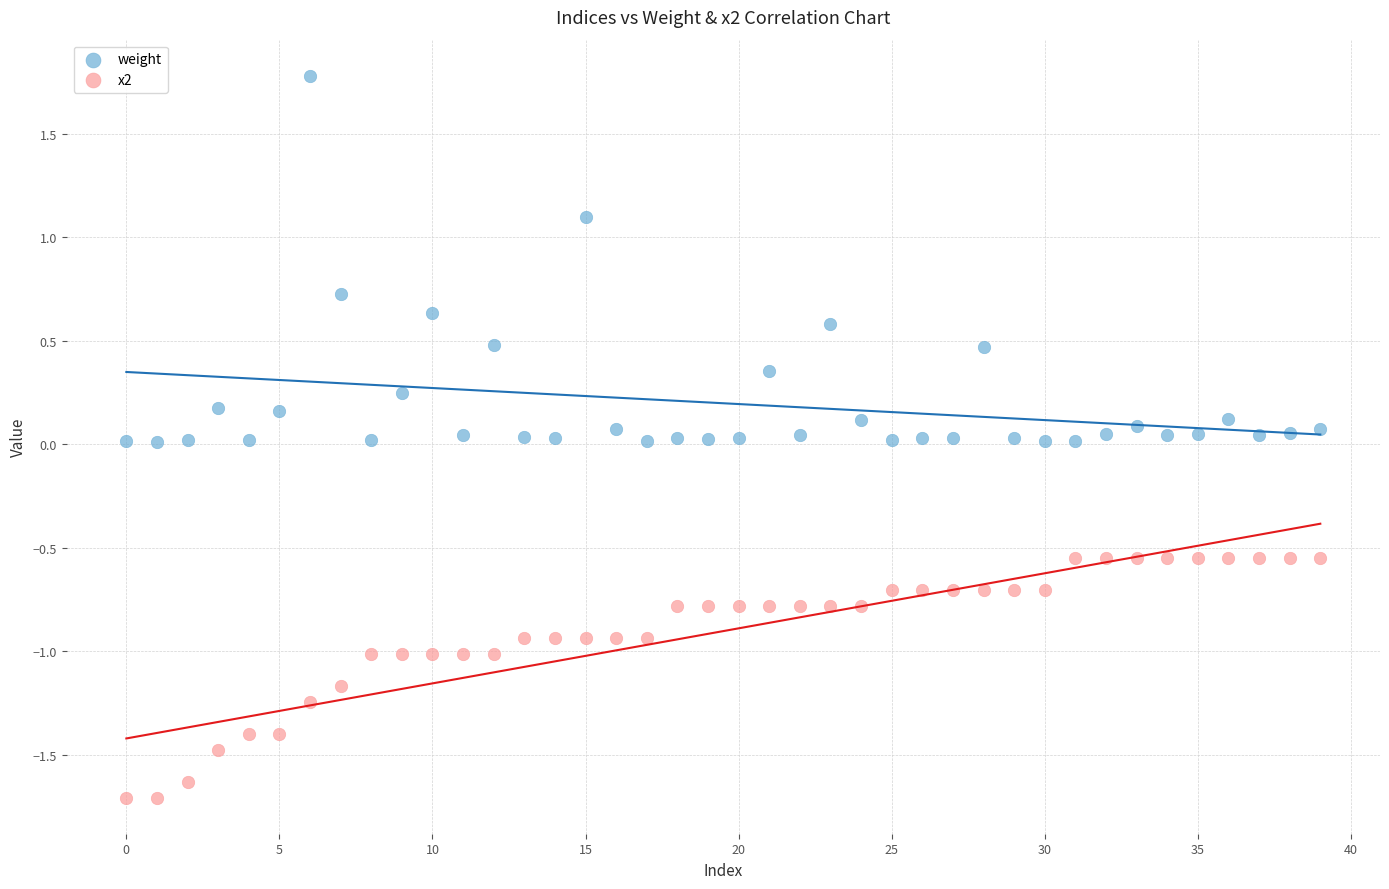

Which series has the widest spread of Y values?

weight